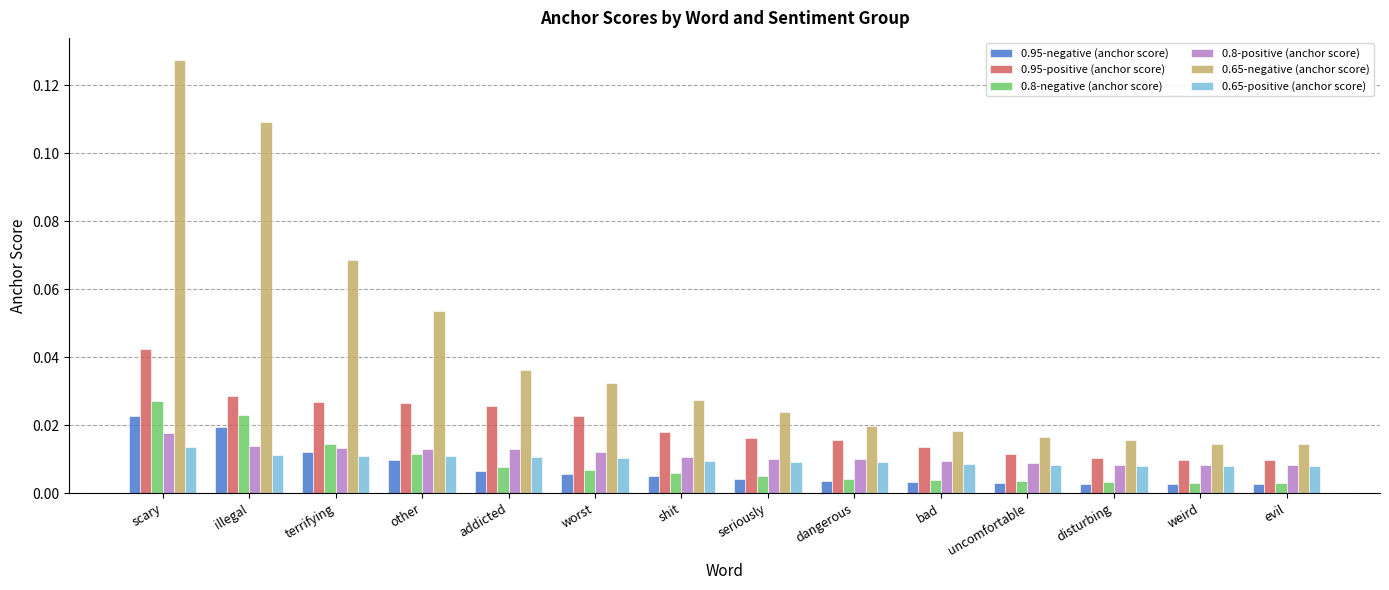

Which category has the highest value in the 0.95-positive (anchor score) series?

scary